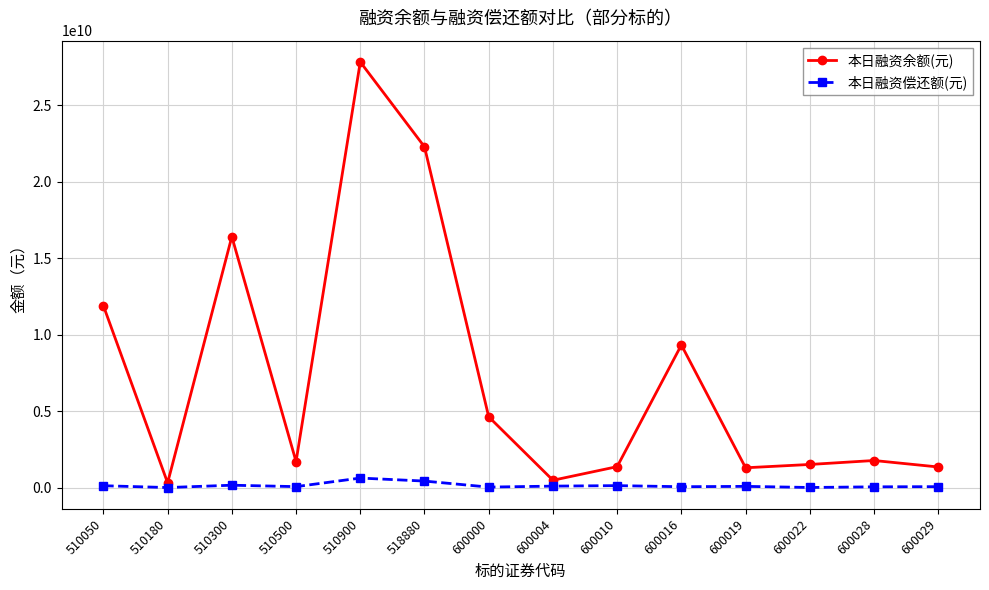

List the series in order of their peak value, lowest first.

本日融资偿还额(元), 本日融资余额(元)